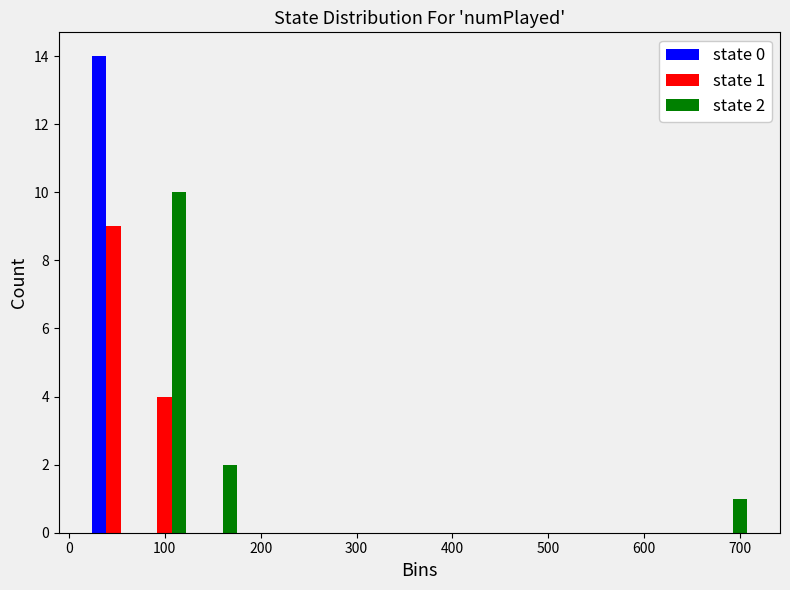

In the state 1 series, which range on the x-axis has the tallest bar?

20 to 70